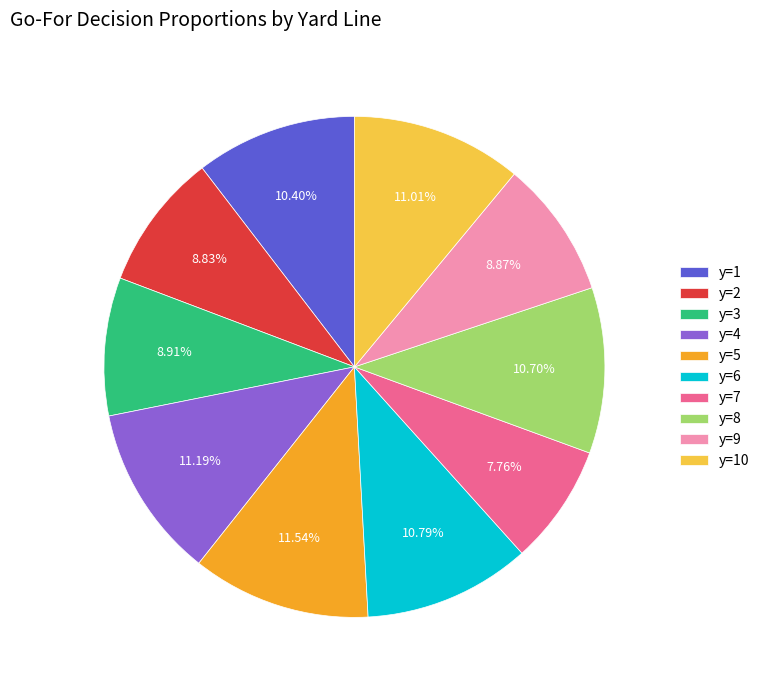

Between y=1 and y=7, which is larger?

y=1